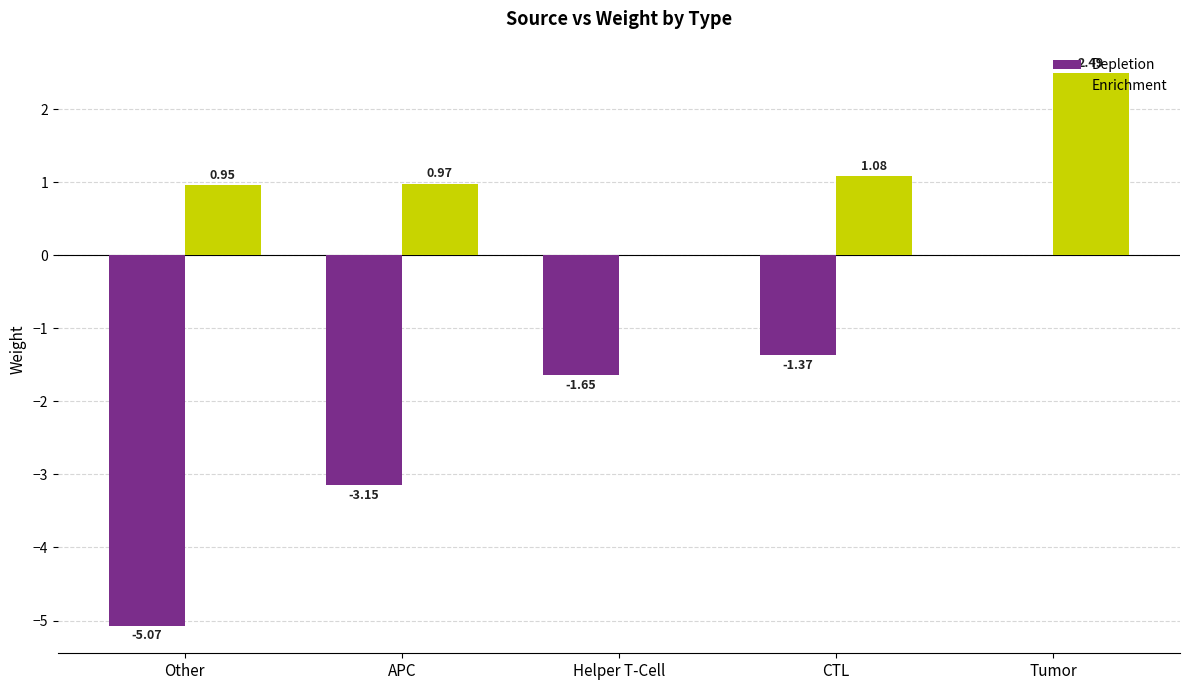

Which series changed the most between Other and Tumor?

Depletion